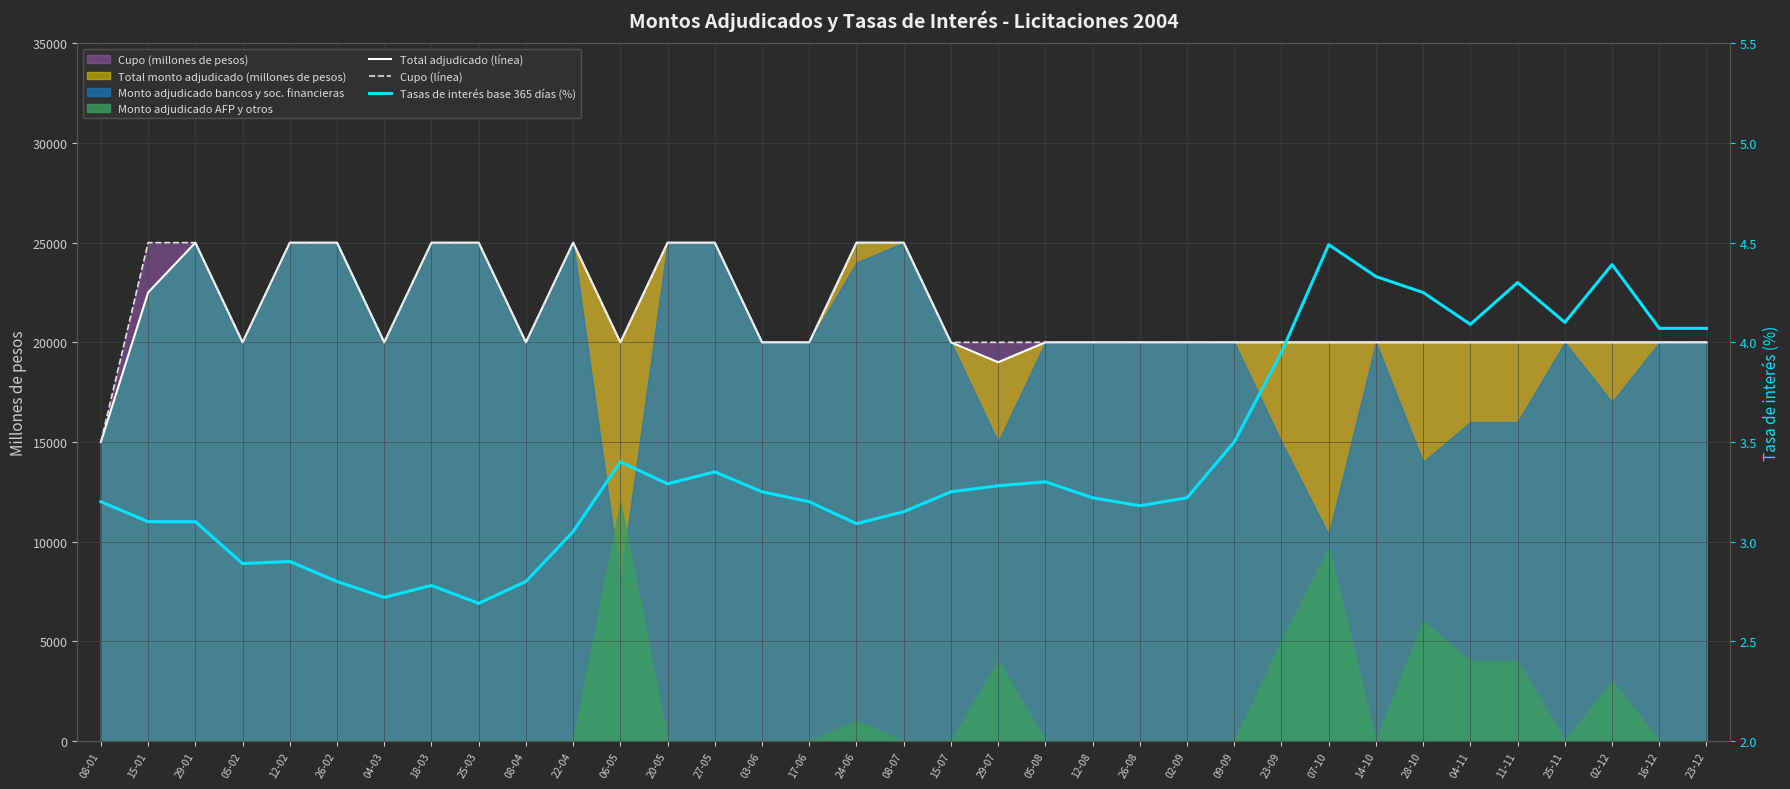

Reading right to left, list all the values displayed in this chart.

Total adjudicado (línea): 23-12=20000.0	16-12=20000.0	02-12=20000.0	25-11=20000.0	11-11=20000.0	04-11=20000.0	28-10=20000.0	14-10=20000.0	07-10=20000.0	23-09=20000.0	09-09=20000.0	02-09=20000.0	26-08=20000.0	12-08=20000.0	05-08=20000.0	29-07=19000.0	15-07=20000.0	08-07=25000.0	24-06=25000.0	17-06=20000.0	03-06=20000.0	27-05=25000.0	20-05=25000.0	06-05=20000.0	22-04=25000.0	08-04=20000.0	25-03=25000.0	18-03=25000.0	04-03=20000.0	26-02=25000.0	12-02=25000.0	05-02=20000.0	29-01=25000.0	15-01=22500.0	08-01=15000.0
Cupo (línea): 23-12=20000.0	16-12=20000.0	02-12=20000.0	25-11=20000.0	11-11=20000.0	04-11=20000.0	28-10=20000.0	14-10=20000.0	07-10=20000.0	23-09=20000.0	09-09=20000.0	02-09=20000.0	26-08=20000.0	12-08=20000.0	05-08=20000.0	29-07=20000.0	15-07=20000.0	08-07=25000.0	24-06=25000.0	17-06=20000.0	03-06=20000.0	27-05=25000.0	20-05=25000.0	06-05=20000.0	22-04=25000.0	08-04=20000.0	25-03=25000.0	18-03=25000.0	04-03=20000.0	26-02=25000.0	12-02=25000.0	05-02=20000.0	29-01=25000.0	15-01=25000.0	08-01=15000.0
Tasas de interés base 365 días (%): 23-12=4.1	16-12=4.1	02-12=4.4	25-11=4.1	11-11=4.3	04-11=4.1	28-10=4.2	14-10=4.3	07-10=4.5	23-09=4.0	09-09=3.5	02-09=3.2	26-08=3.2	12-08=3.2	05-08=3.3	29-07=3.3	15-07=3.2	08-07=3.1	24-06=3.1	17-06=3.2	03-06=3.2	27-05=3.4	20-05=3.3	06-05=3.4	22-04=3.0	08-04=2.8	25-03=2.7	18-03=2.8	04-03=2.7	26-02=2.8	12-02=2.9	05-02=2.9	29-01=3.1	15-01=3.1	08-01=3.2